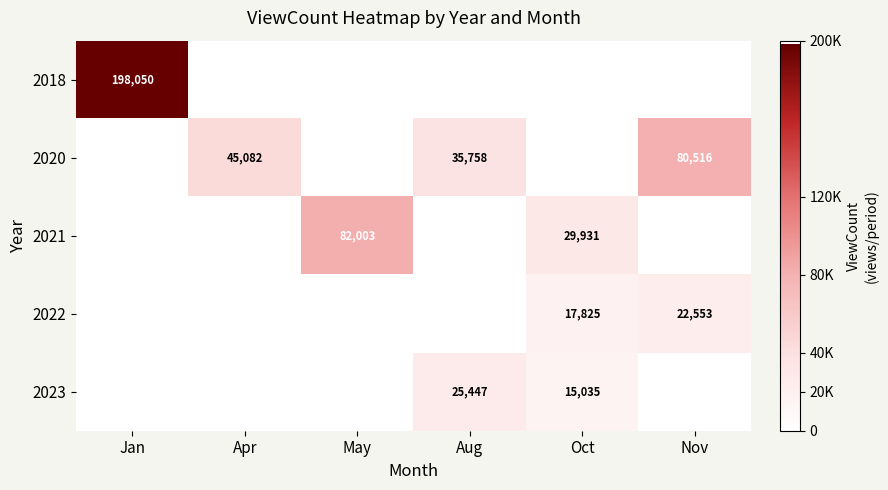

At how many categories does at least one series exceed 97107?

1